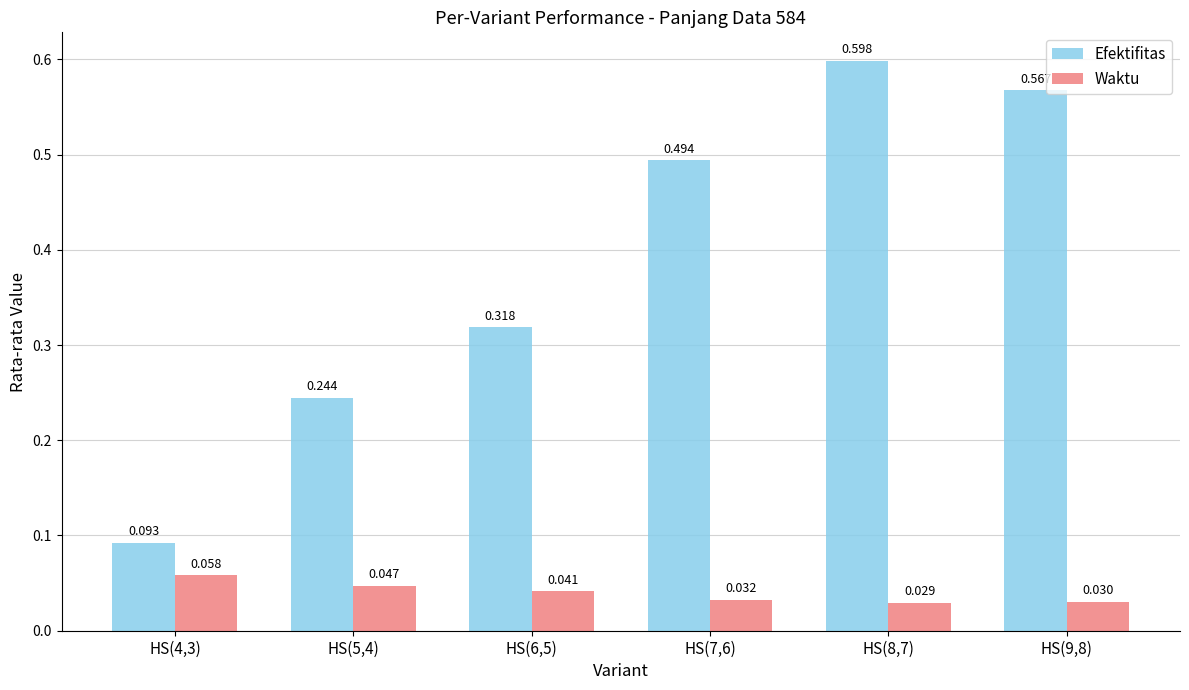

What is the label of the 1st bar from the right?

HS(9,8)